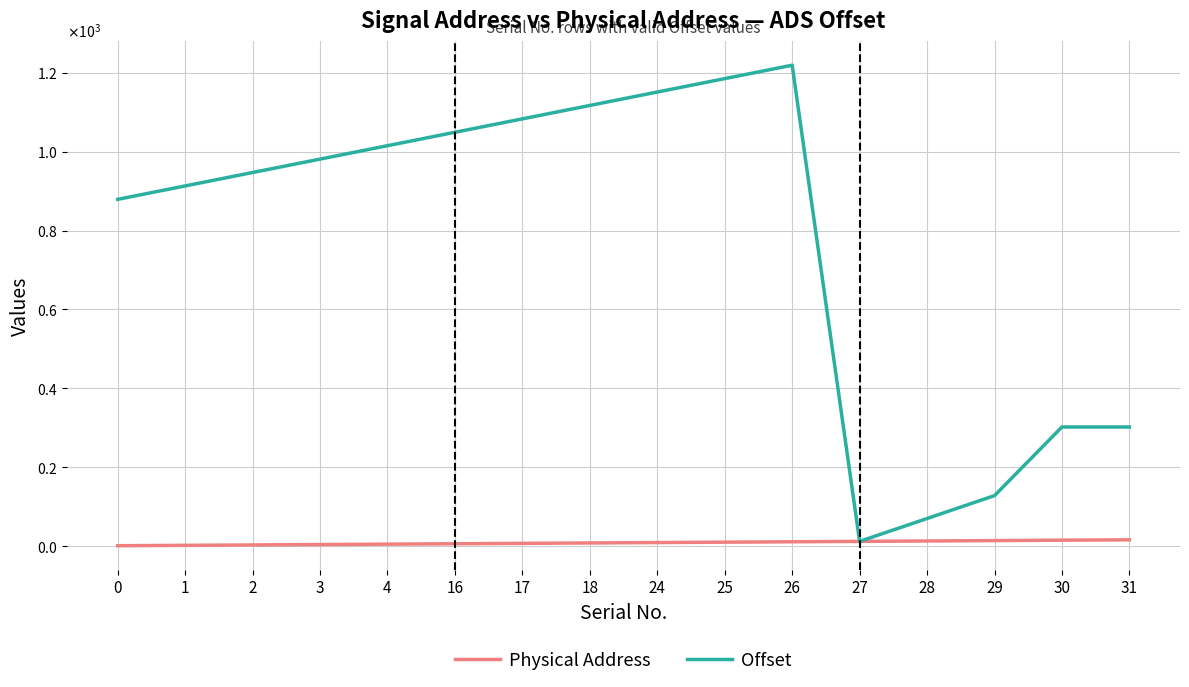

Between 2 and 18, which series saw the biggest shift?

Offset